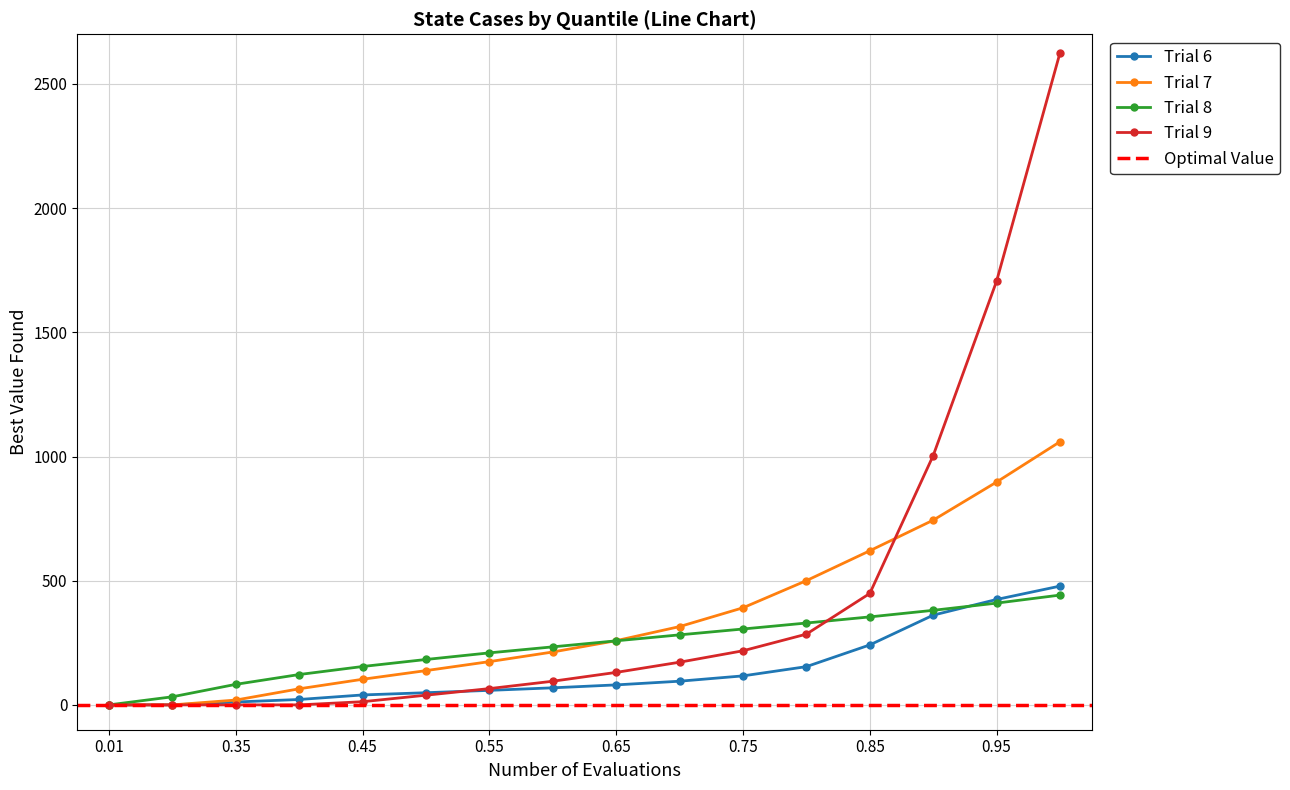

Is the value of Trial 9 at 0.95 greater than the value of Trial 8 at 0.45?

Yes